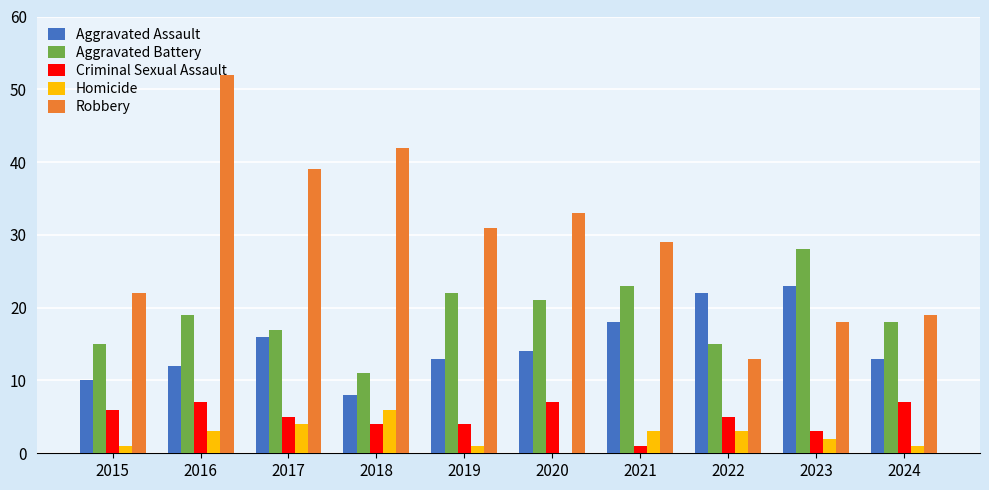

Between 2016 and 2020, which series saw the biggest shift?

Robbery